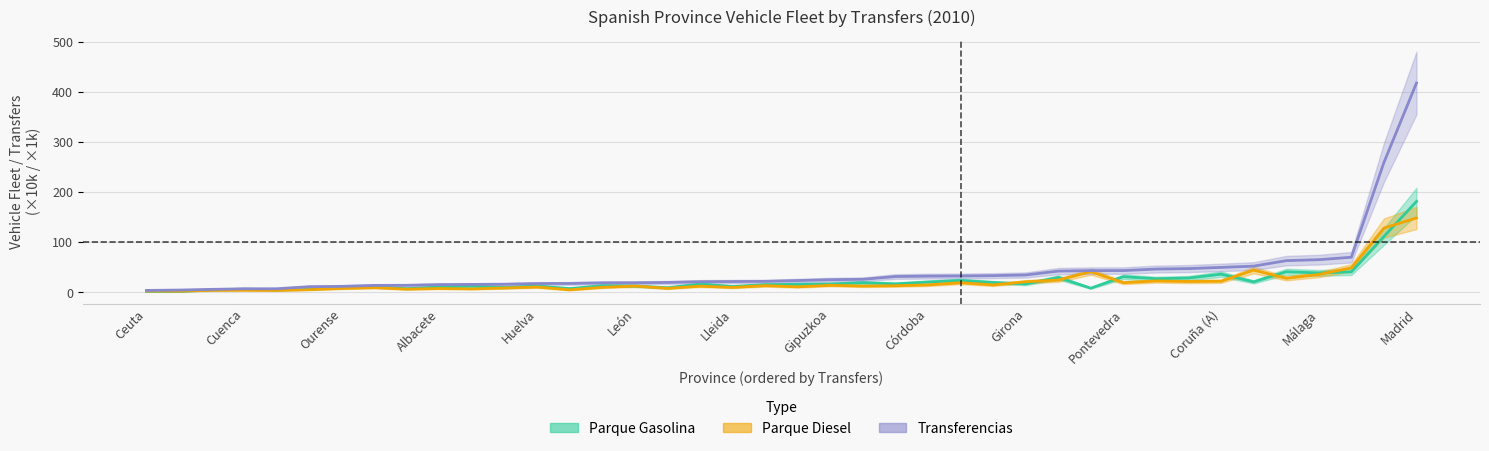

True or false: Transferencias has more than 0 points higher than both neighbors.

False